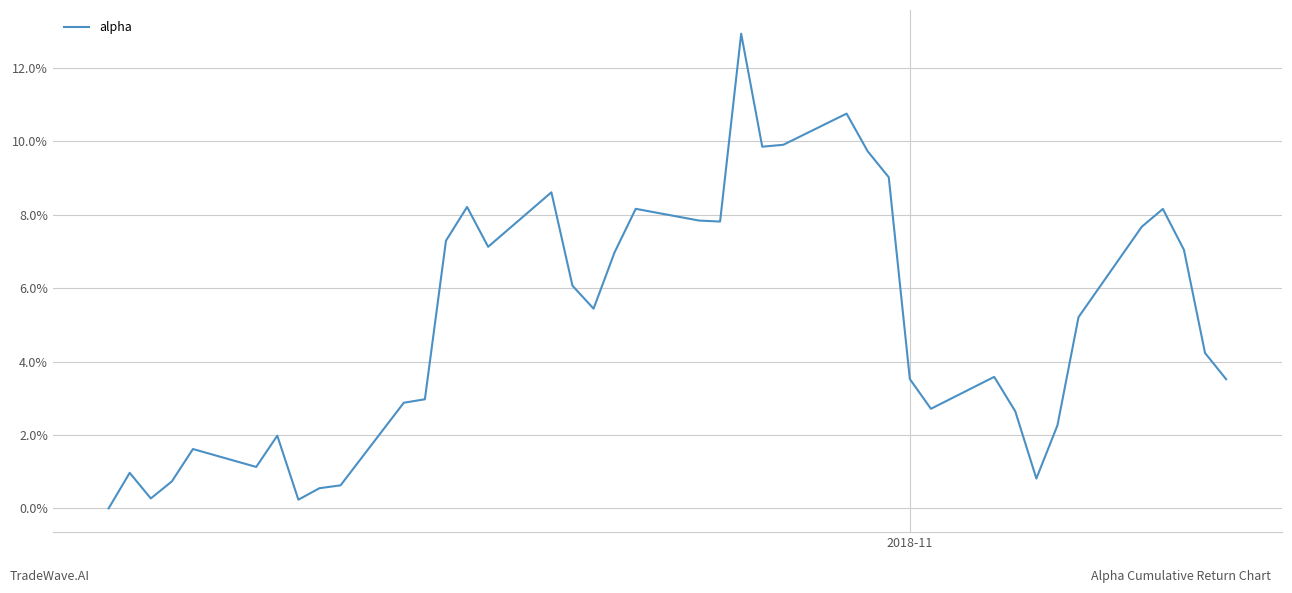

Does the chart display data point markers on the line(s)?

No